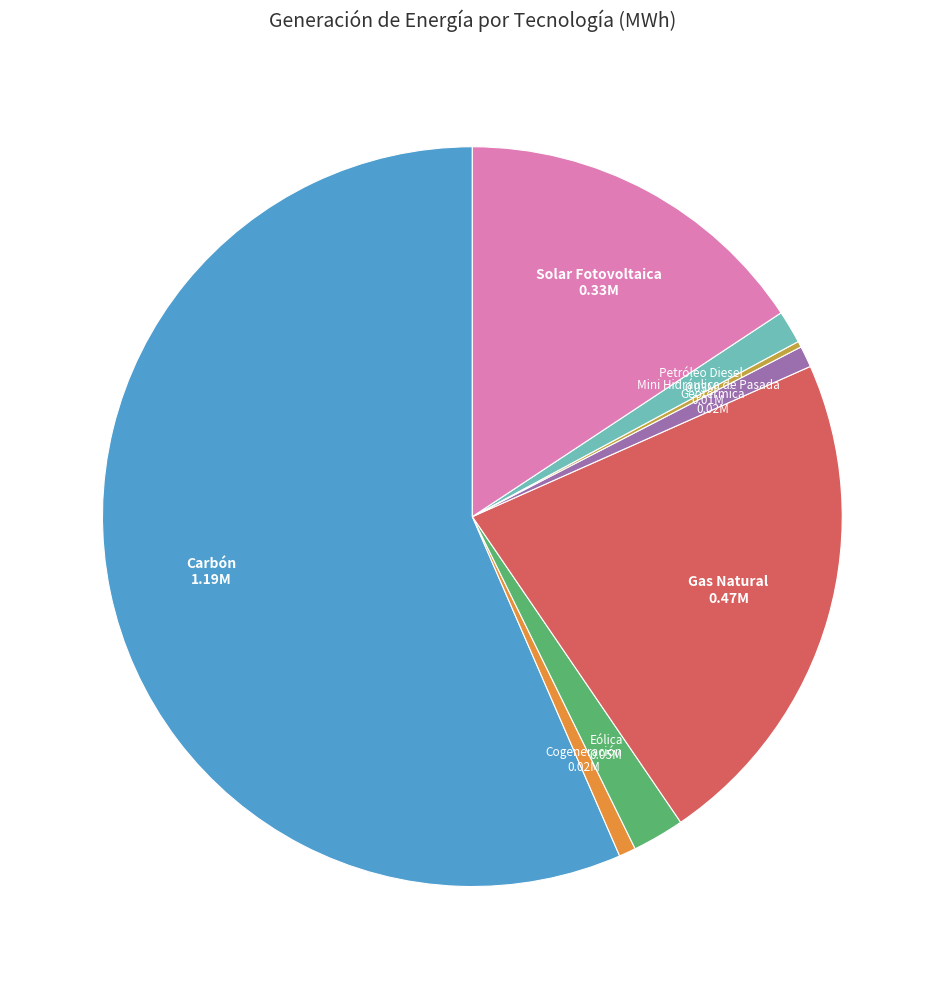

Is there a majority slice in this chart?

Yes